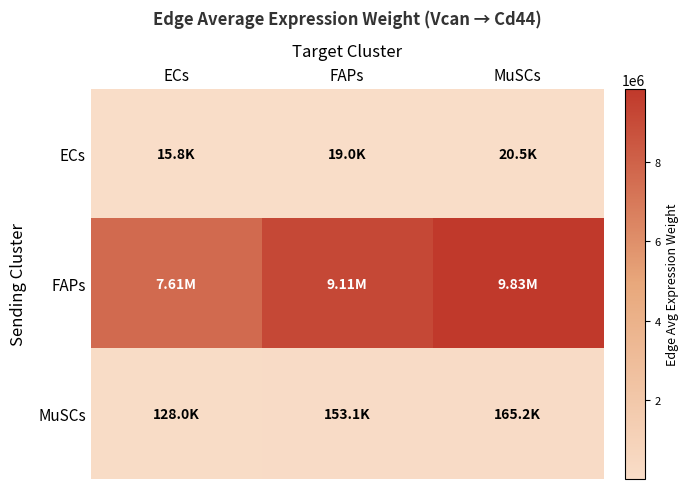

Reading left to right, transcribe all the data shown in this chart.

ECs: ECs=15839.6	FAPs=18953.8	MuSCs=20451.0
FAPs: ECs=7613319.0	FAPs=9110181.6	MuSCs=9829840.8
MuSCs: ECs=127970.1	FAPs=153130.4	MuSCs=165227.0